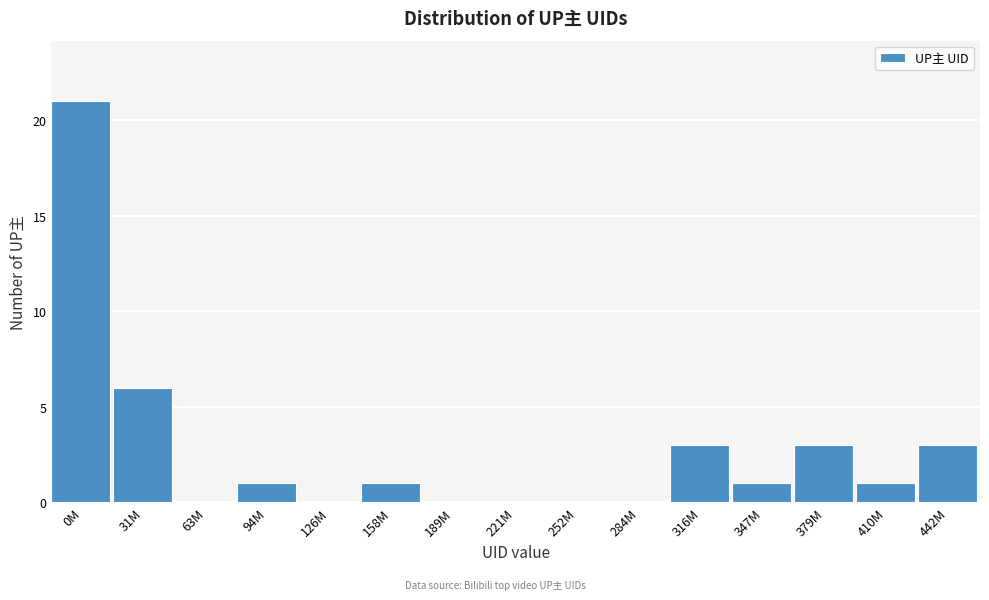

Reading right to left, list all the values displayed in this chart.

442M=3	410M=1	379M=3	347M=1	316M=3	284M=0	252M=0	221M=0	189M=0	158M=1	126M=0	94M=1	63M=0	31M=6	0M=21